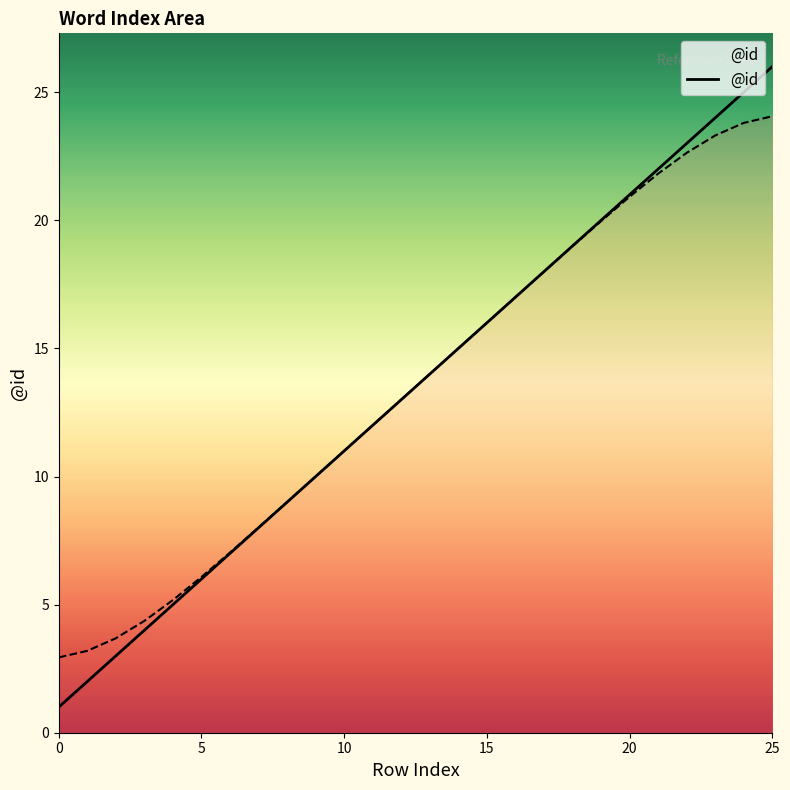

Reading left to right, extract all data points from this chart.

1	2	3	4	5	6	7	8	9	10	11	12	13	14	15	16	17	18	19	20	21	22	23	24	25	26